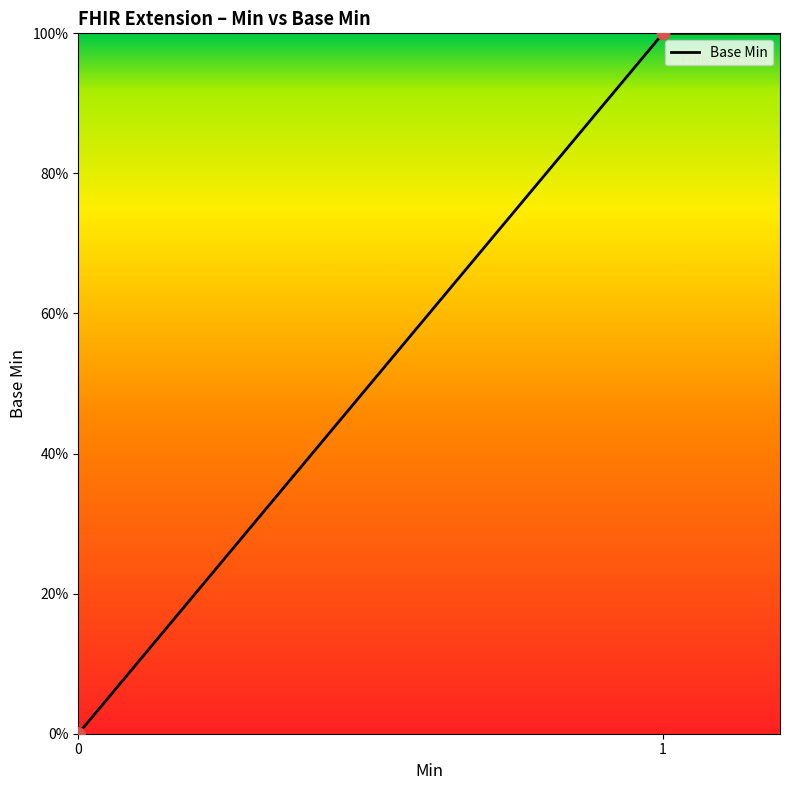

What is the change in value from Extension.extension to Extension.url?

+1